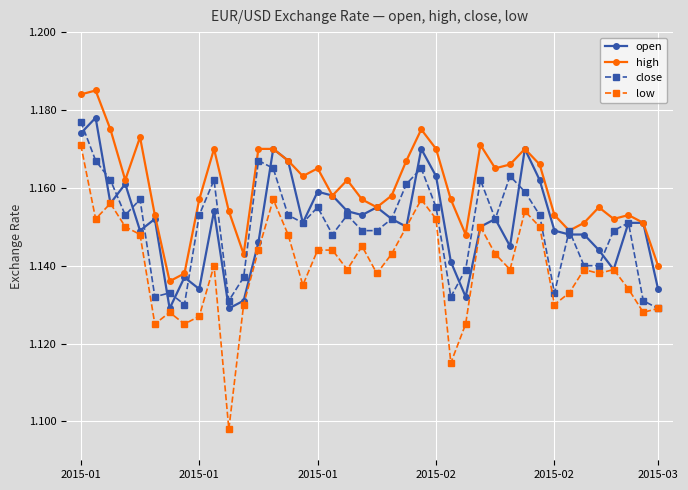

True or false: high has more than 1 interior local peaks.

True